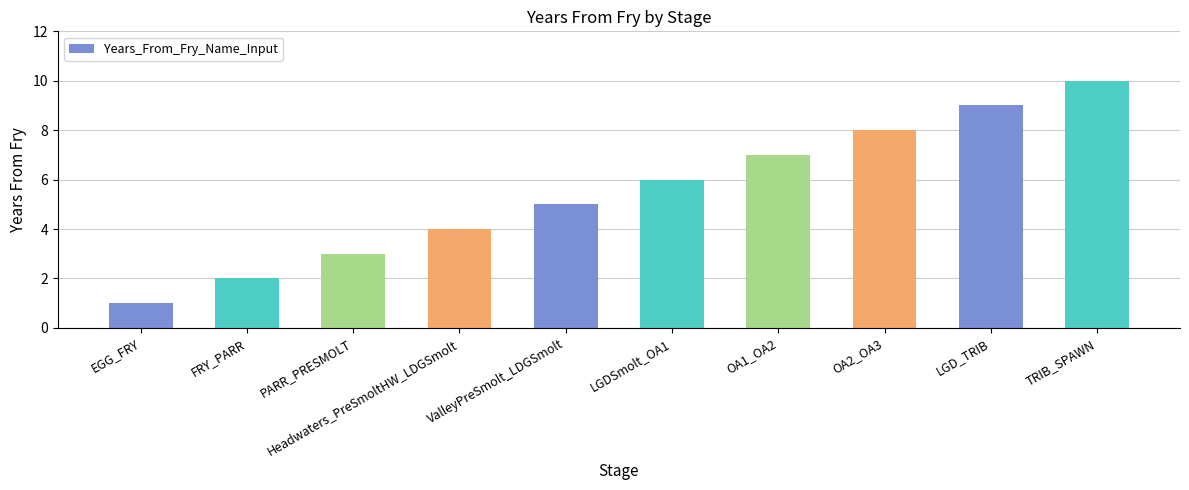

What is the approximate value at LGDSmolt_OA1?

6